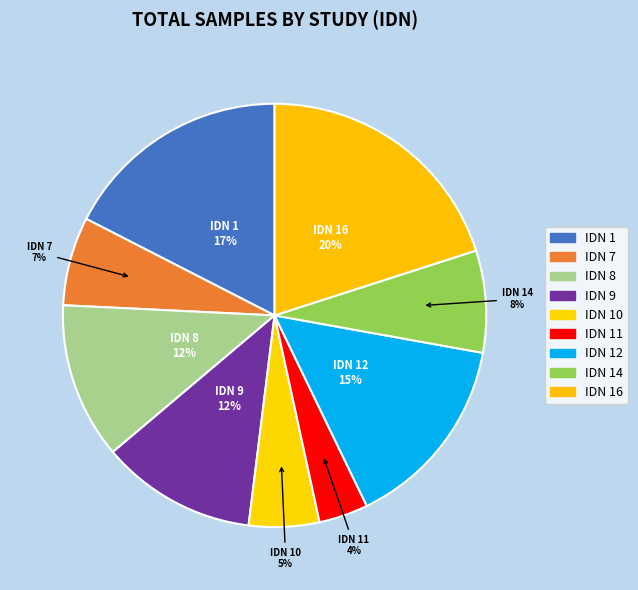

Rank the categories by value from lowest to highest.

11, 10, 7, 14, 9, 8, 12, 1, 16